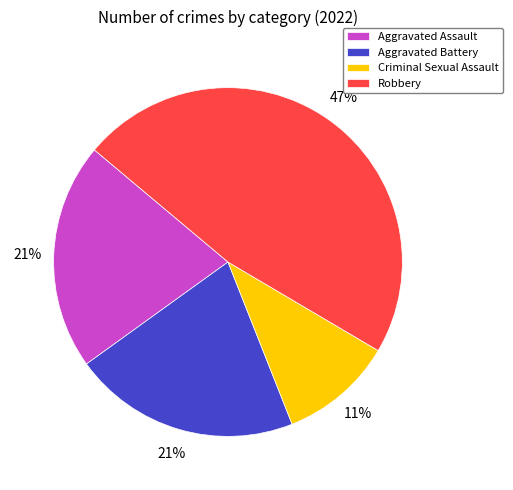

Which has a higher value, Criminal Sexual Assault or Robbery?

Robbery